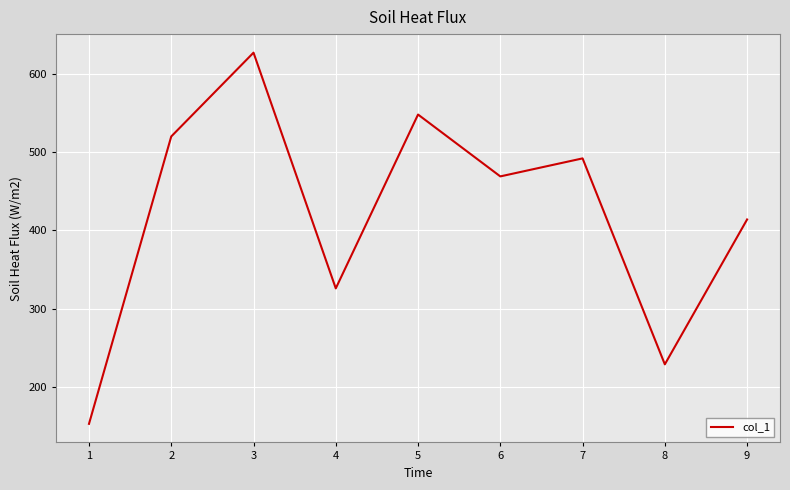

How many lines are shown in the chart?

1